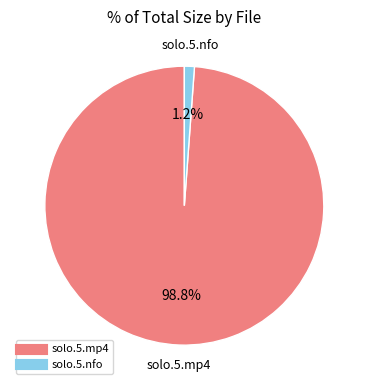

Does any single category account for the majority?

Yes